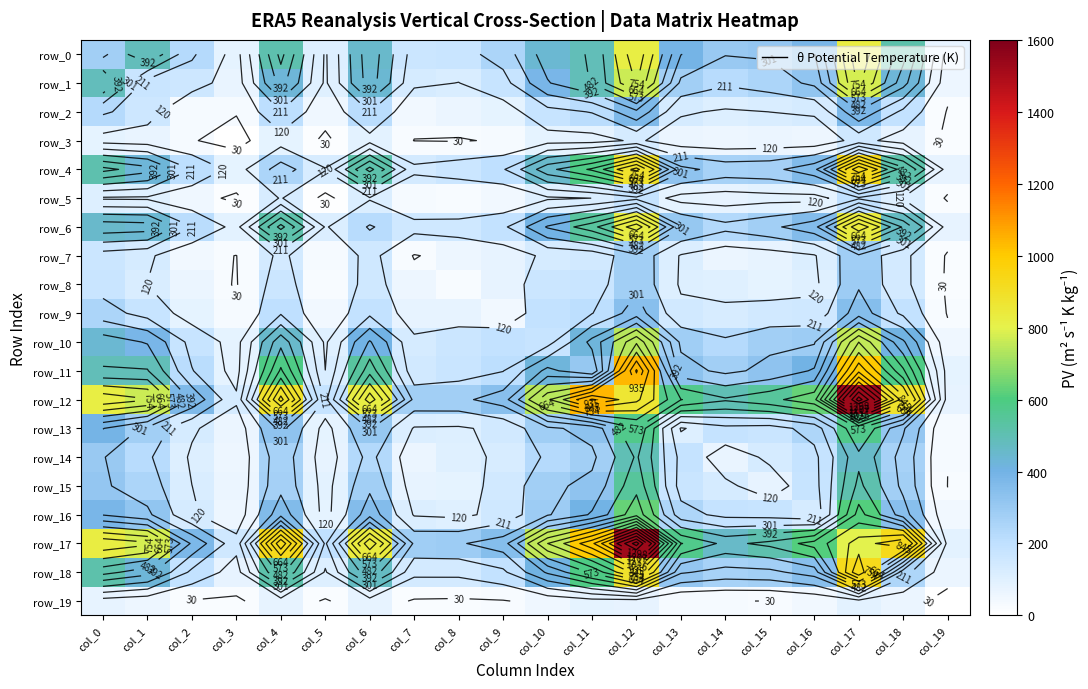

List the labels in order of row_12 value, smallest first.

col_19, col_3, col_5, col_7, col_8, col_9, col_2, col_14, col_15, col_13, col_16, col_10, col_1, col_6, col_0, col_12, col_4, col_18, col_11, col_17